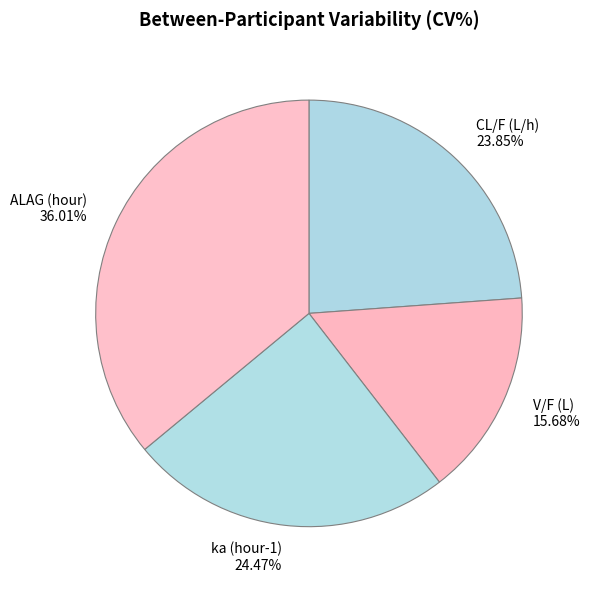

Is ka (hour-1) the majority of the pie?

No